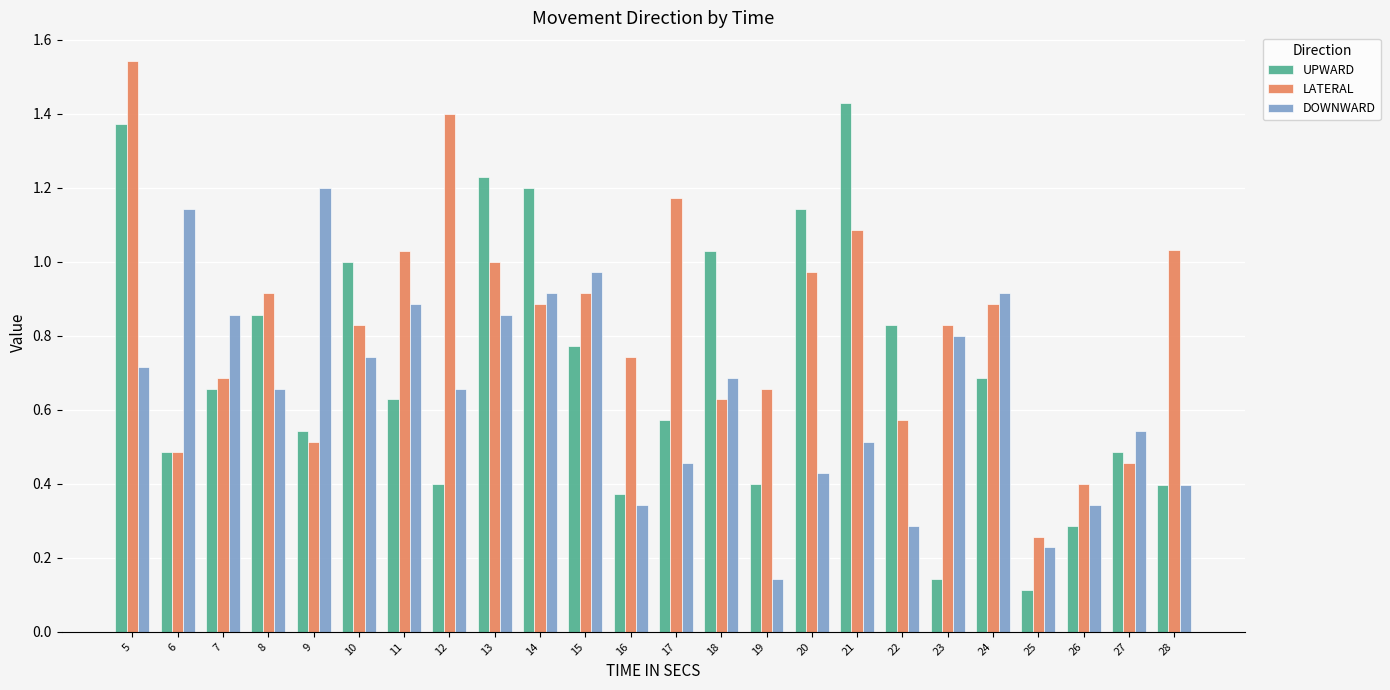

True or false: UPWARD has a value of 0.7 at 24.

True